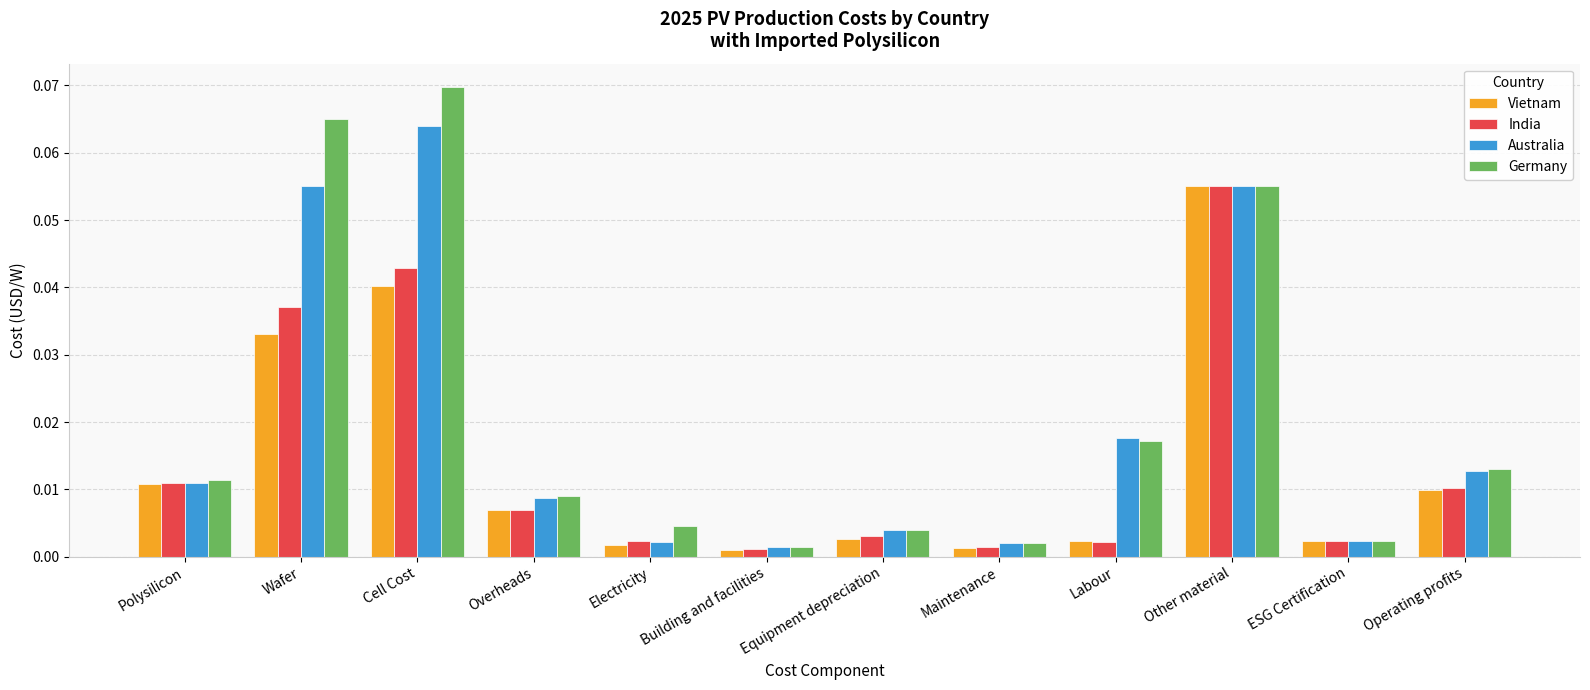

Which series has the largest range (max minus min)?

Germany